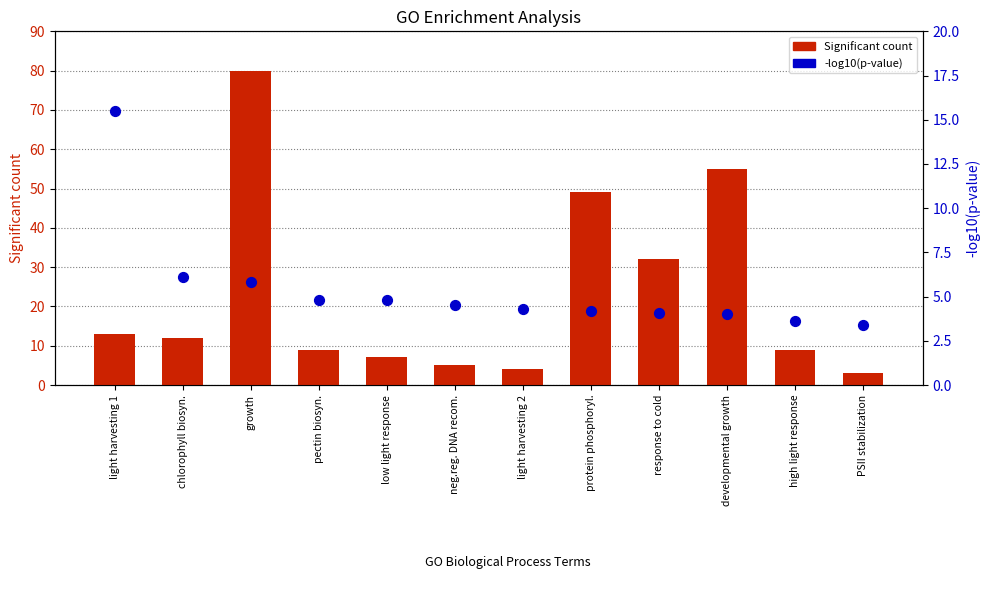

What are all the series names shown in the legend?

Significant count, -log10(p-value)